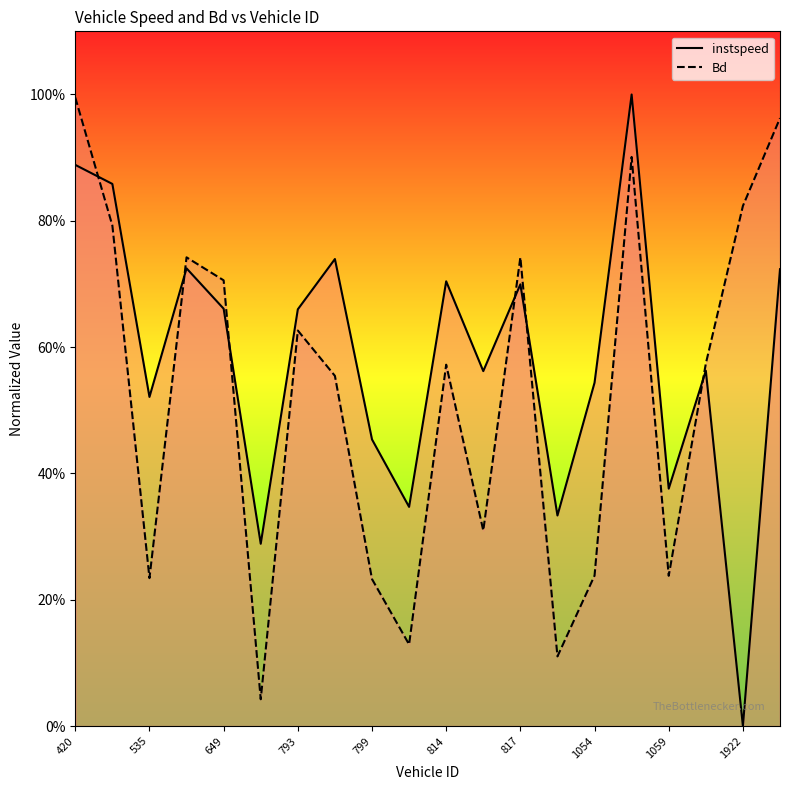

Which series has the largest range (max minus min)?

instspeed_line